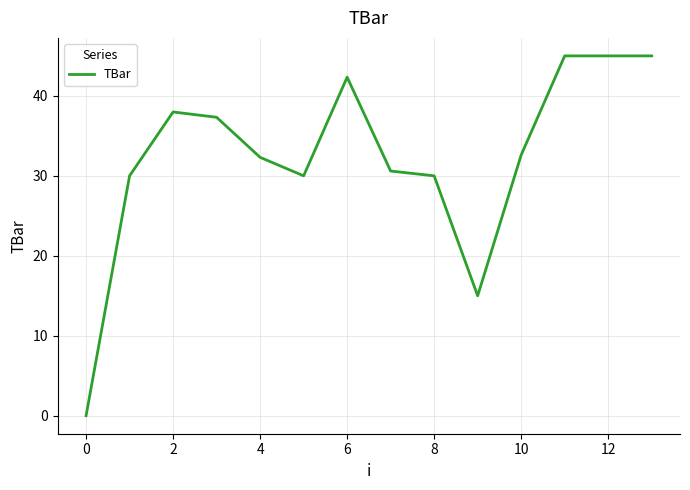

What is the maximum value shown in the chart?

45.0